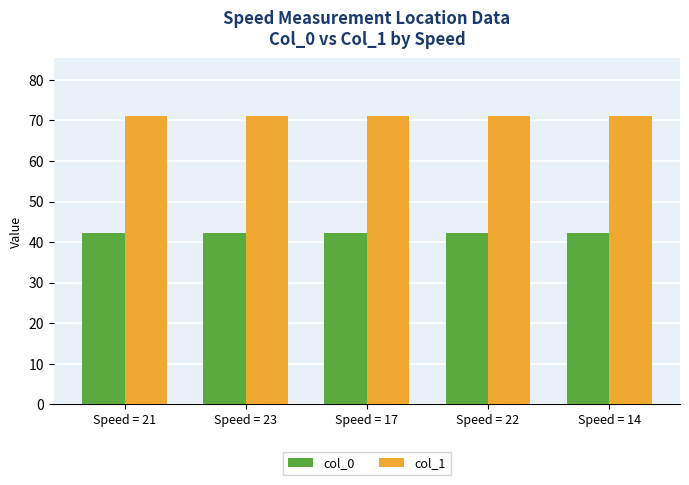

What is the total value across all series at Speed = 17?

113.5